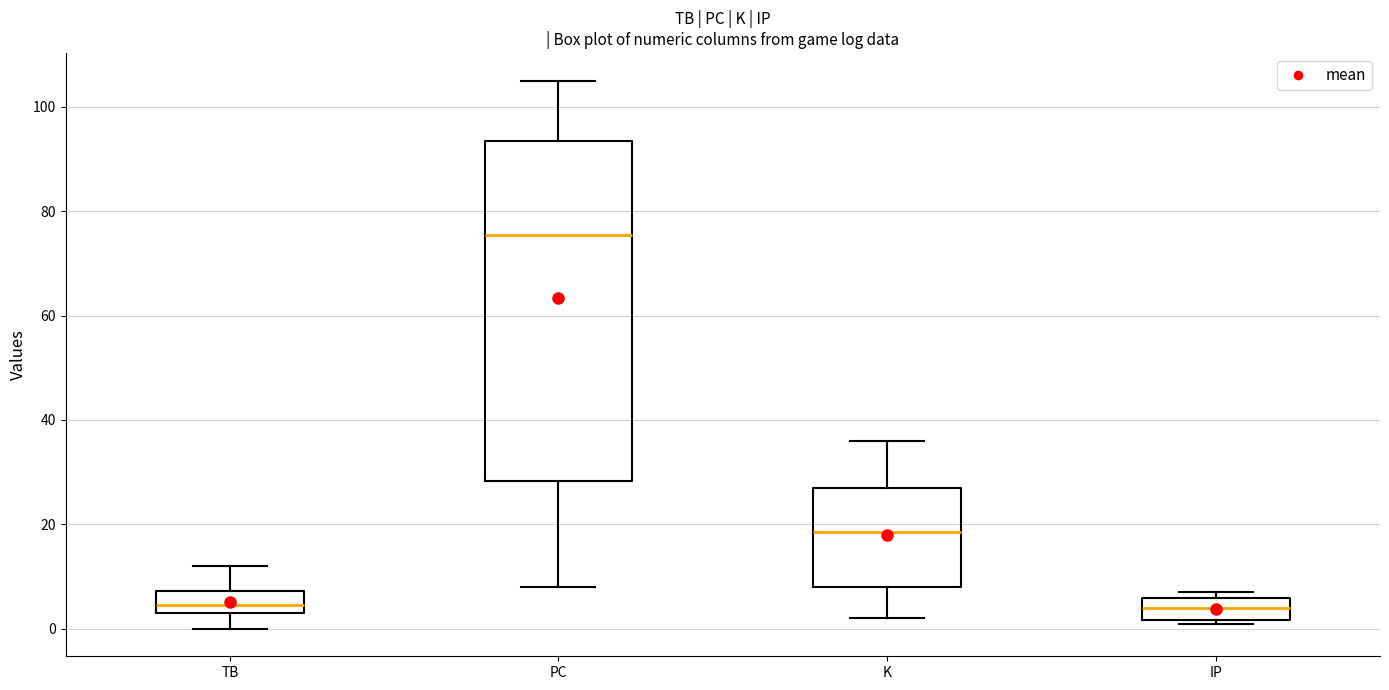

Which box has the highest median line?

PC